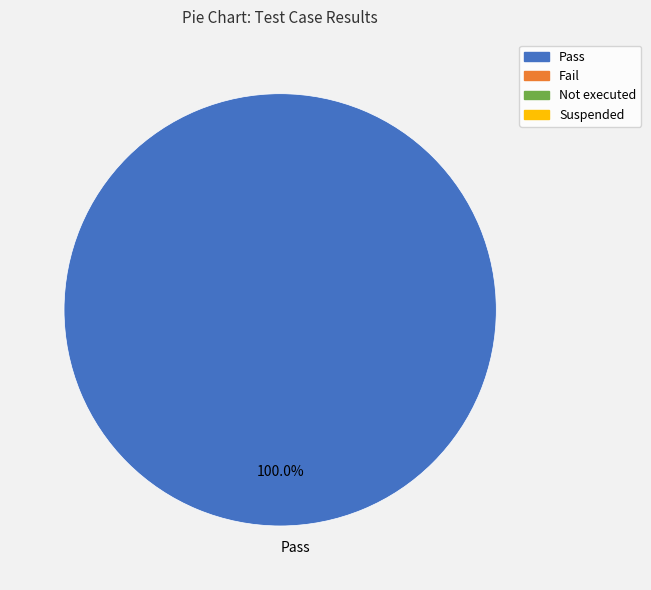

Is there a majority slice in this chart?

Yes